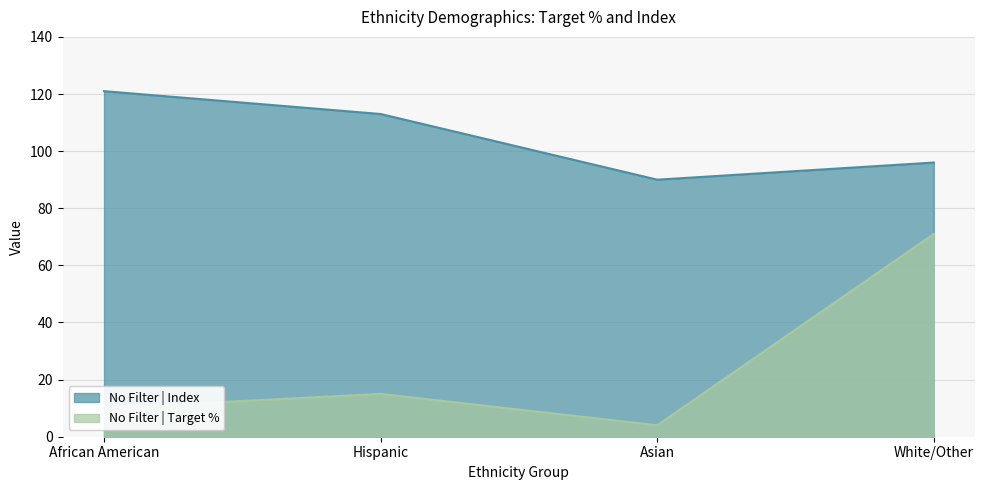

What is the average value of the No Filter | Target % series?

25